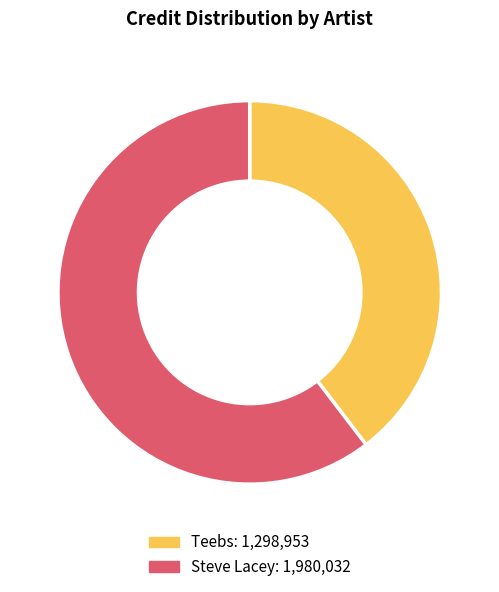

Rank the categories by value from highest to lowest.

Steve Lacey, Teebs